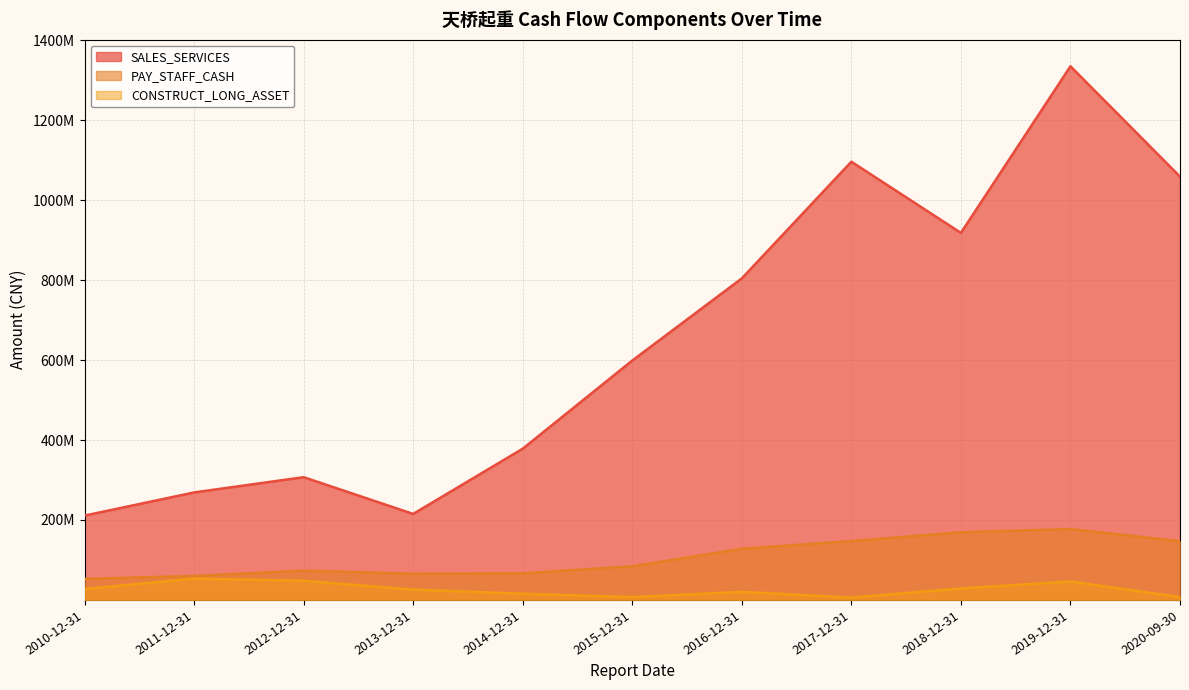

What is the minimum value for PAY_STAFF_CASH?

52550861.7